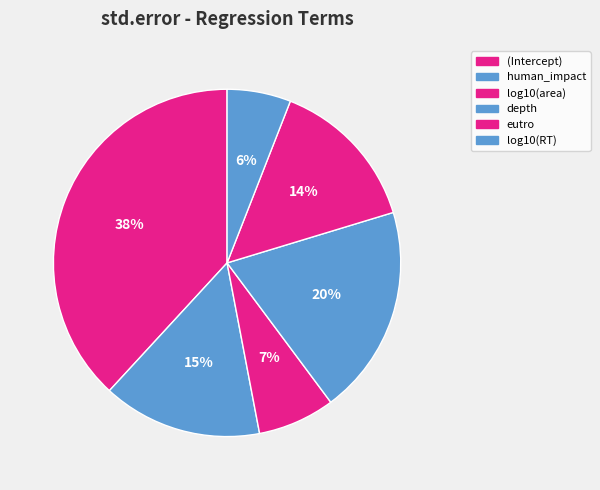

Count the number of slices in the pie.

6